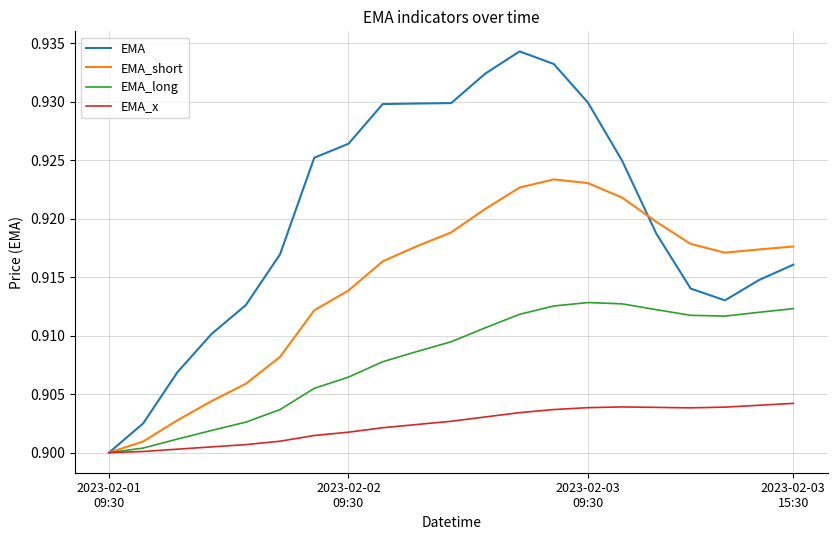

Rank the series by their average value, from highest to lowest.

EMA, EMA_short, EMA_long, EMA_x